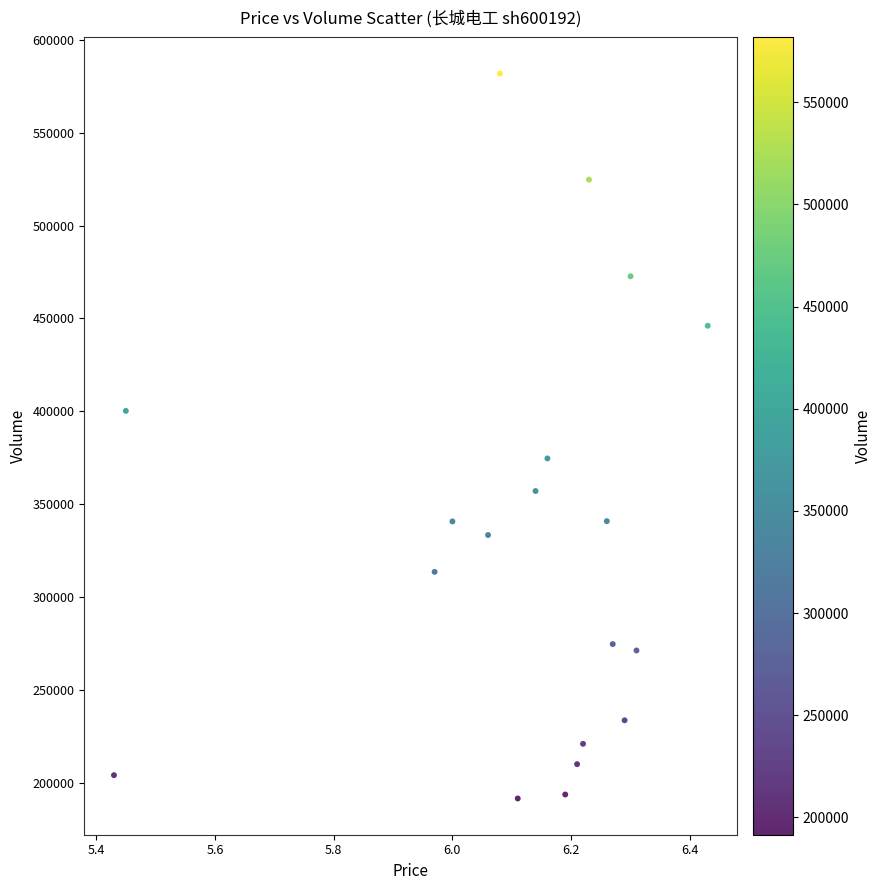

What is the range of Y values (max minus min)?

390323